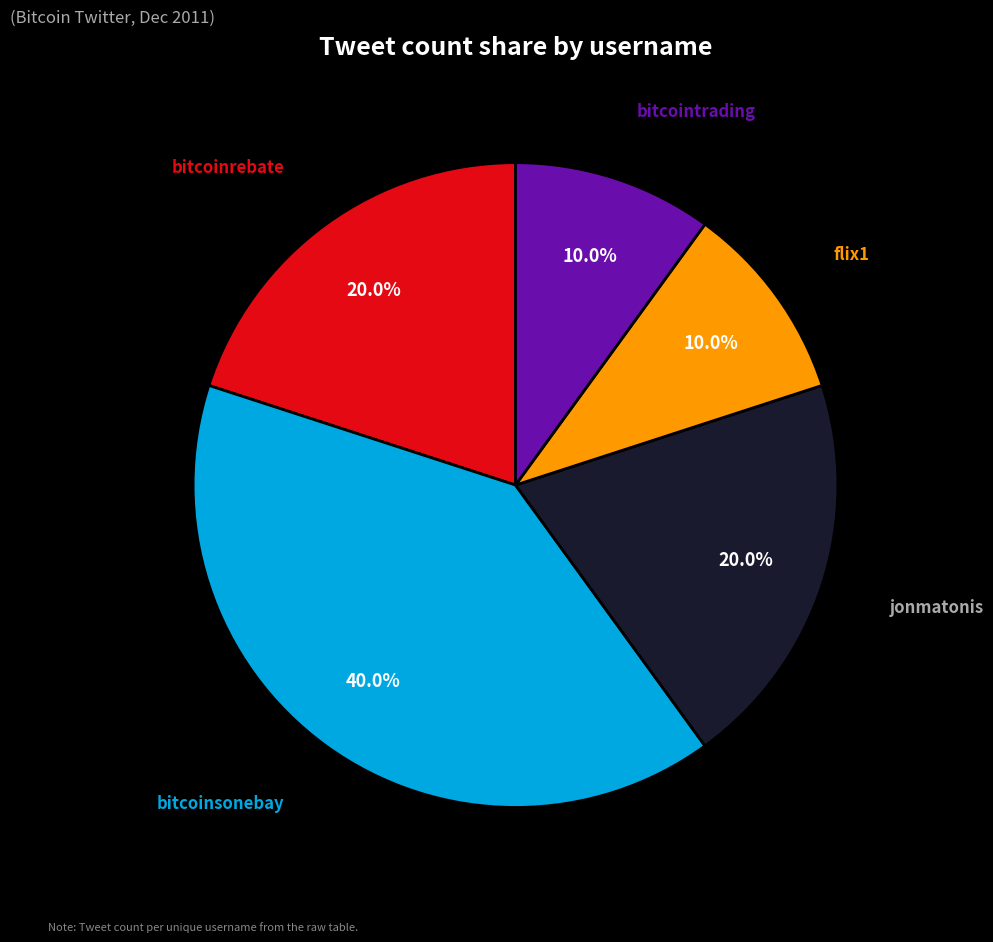

The bitcoinrebate slice represents 20% of the pie. True or false?

True